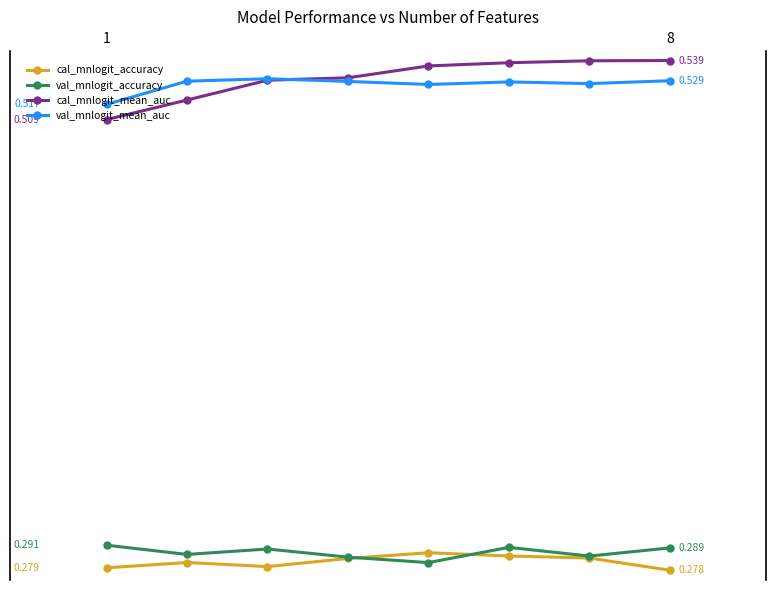

Is this an area chart (filled region under the line)?

No